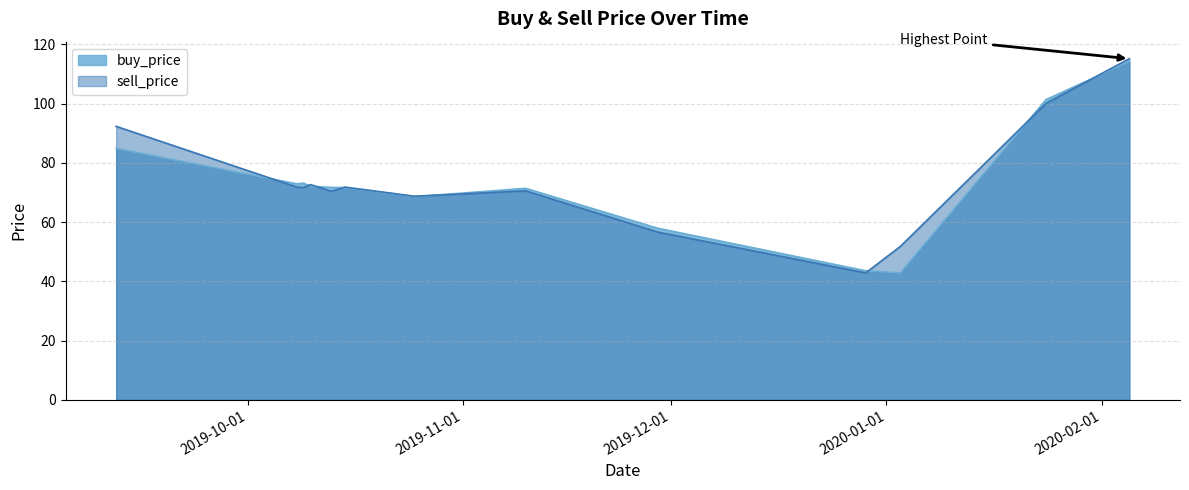

What is the label of the 12th point from the left?

2020-01-24